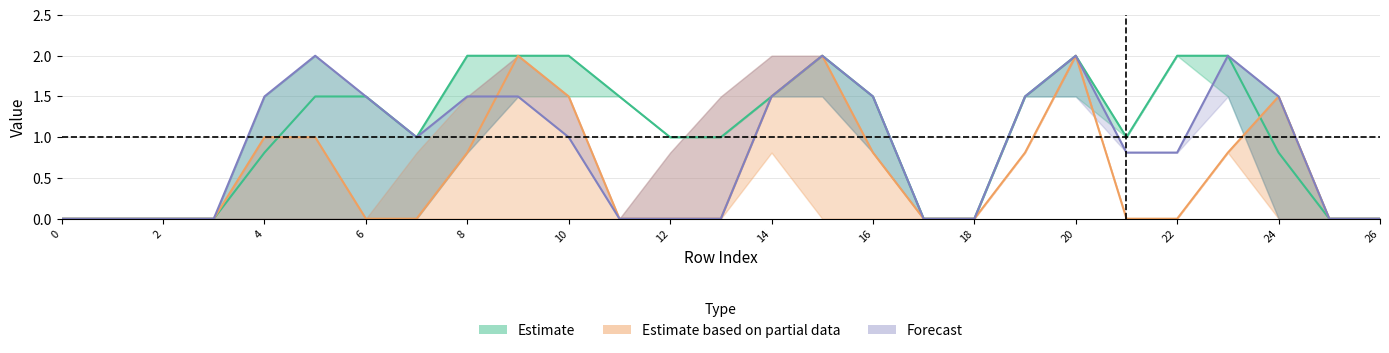

Reading left to right, extract all data points from this chart.

col_10: 0=0.0	1=0.0	2=0.0	3=0.0	4=0.8	5=1.5	6=1.5	7=1.0	8=2.0	9=2.0	10=2.0	11=1.5	12=1.0	13=1.0	14=1.5	15=2.0	16=1.5	17=0.0	18=0.0	19=1.5	20=2.0	21=1.0	22=2.0	23=2.0	24=0.8	25=0.0	26=0.0
col_11: 0=0.0	1=0.0	2=0.0	3=0.0	4=1.5	5=2.0	6=1.5	7=1.0	8=1.5	9=1.5	10=1.0	11=0.0	12=0.0	13=0.0	14=1.5	15=2.0	16=1.5	17=0.0	18=0.0	19=1.5	20=2.0	21=0.8	22=0.8	23=2.0	24=1.5	25=0.0	26=0.0
col_12: 0=0.0	1=0.0	2=0.0	3=0.0	4=1.0	5=1.0	6=0.0	7=0.0	8=0.8	9=2.0	10=1.5	11=0.0	12=0.0	13=0.0	14=1.5	15=2.0	16=0.8	17=0.0	18=0.0	19=0.8	20=2.0	21=0.0	22=0.0	23=0.8	24=1.5	25=0.0	26=0.0